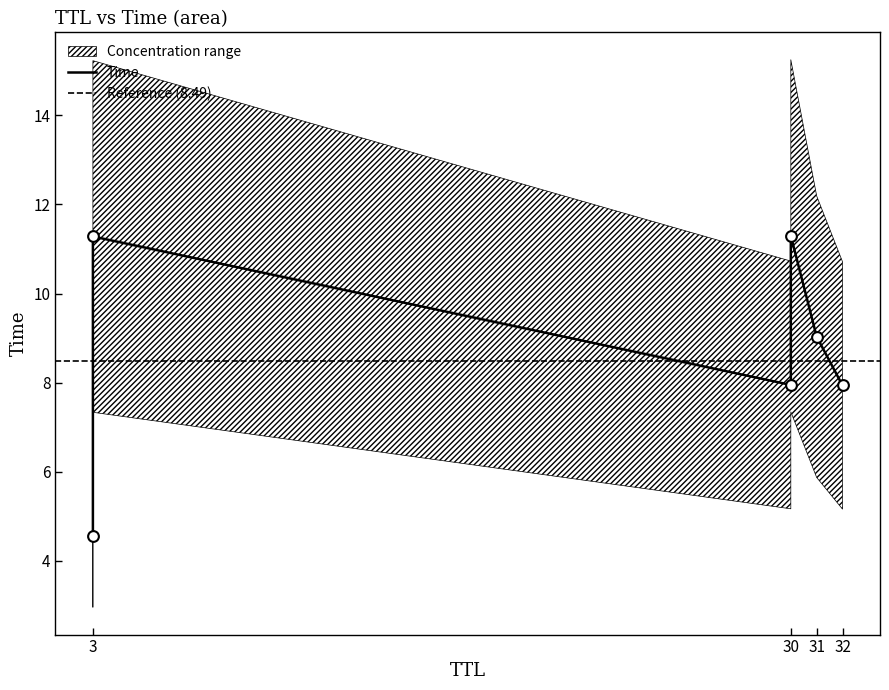

Between 32 and 3, which is larger?

3